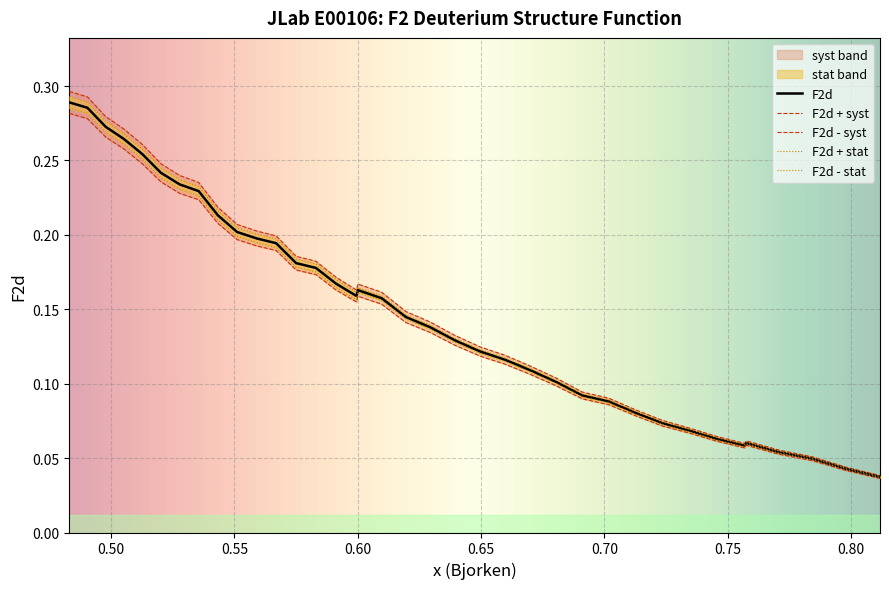

Is this an area chart (filled region under the line)?

No